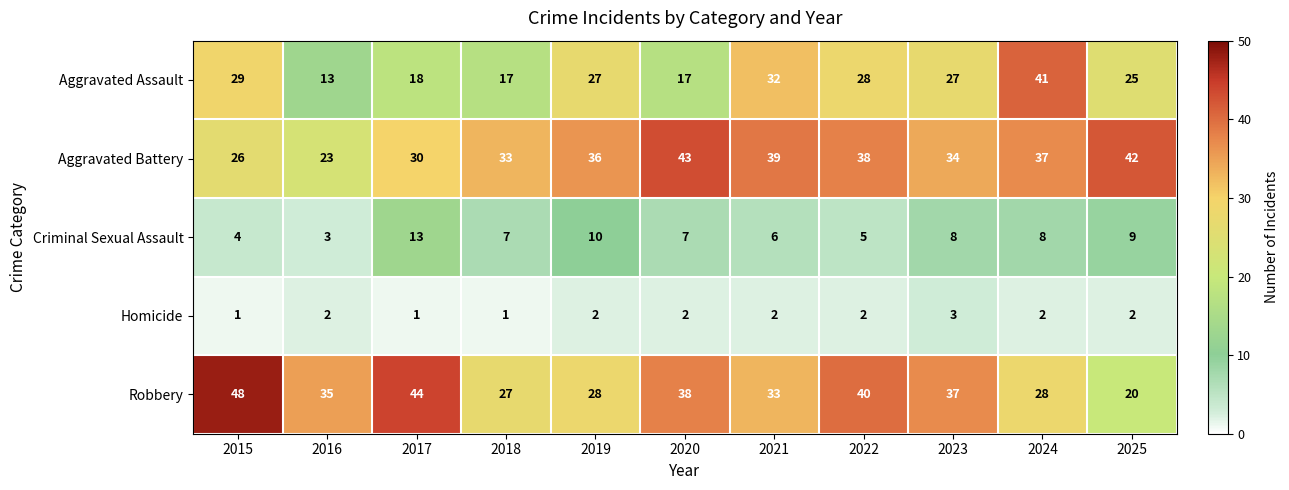

At which category is the sum across all series the highest?

2024